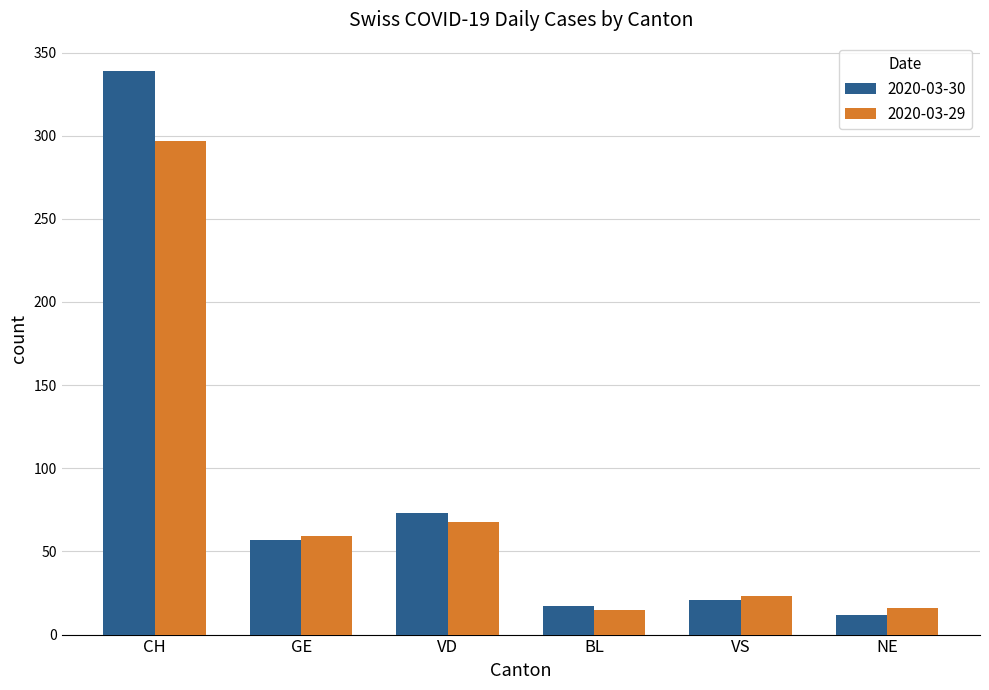

At which label is 2020-03-29 closest to 156?

VD